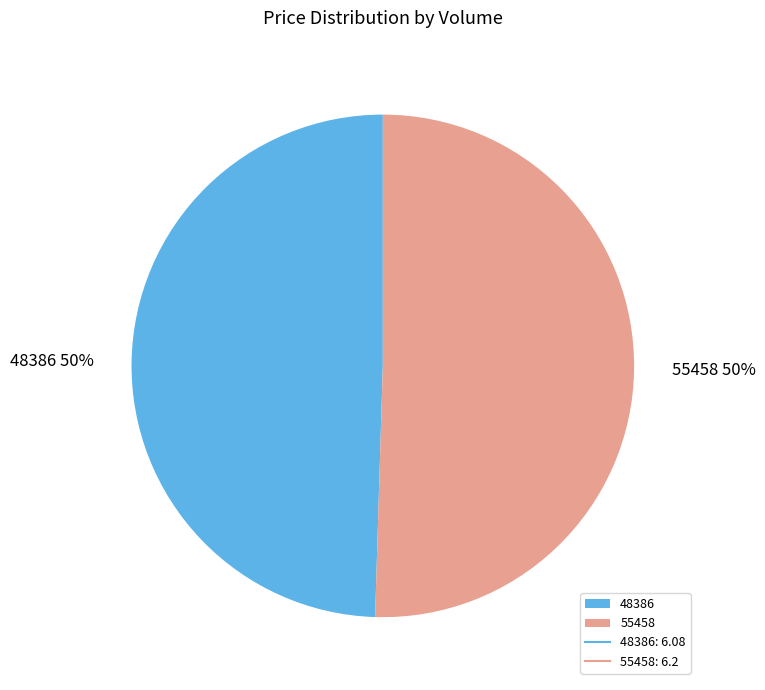

What is the ratio of the value at 48386 to the value at 55458?

1.0